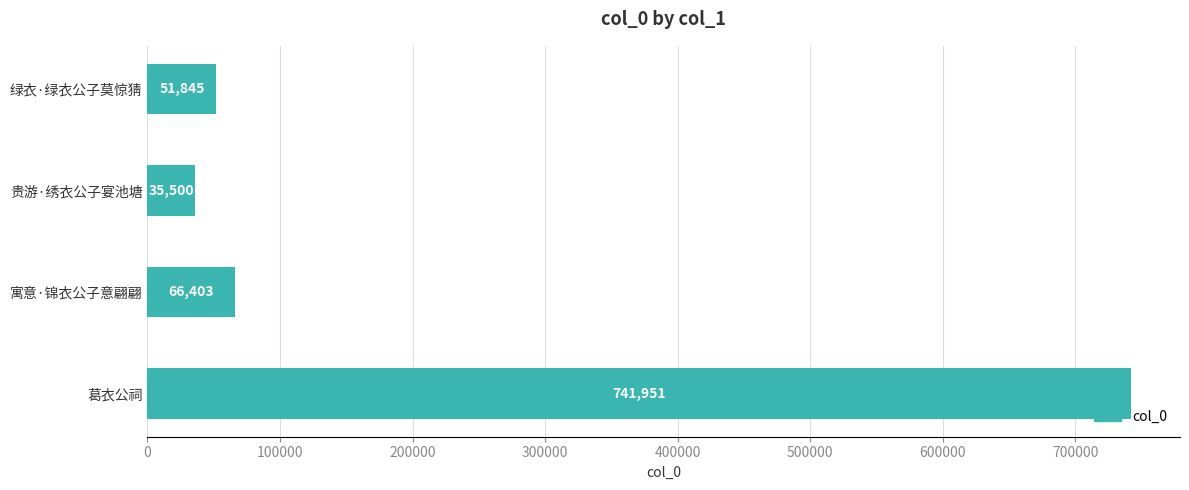

What is the difference between the second highest and minimum values?

30903